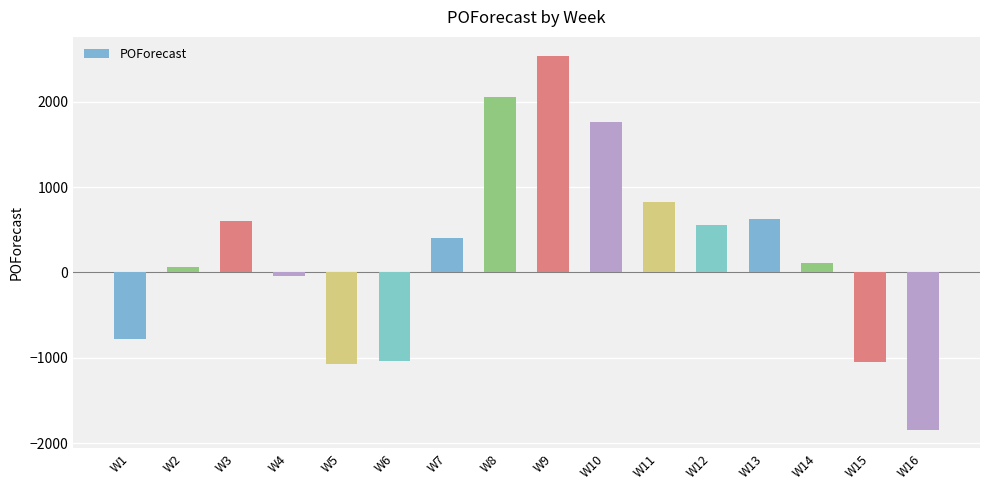

What is the value of the 8th bar from the left?

2053